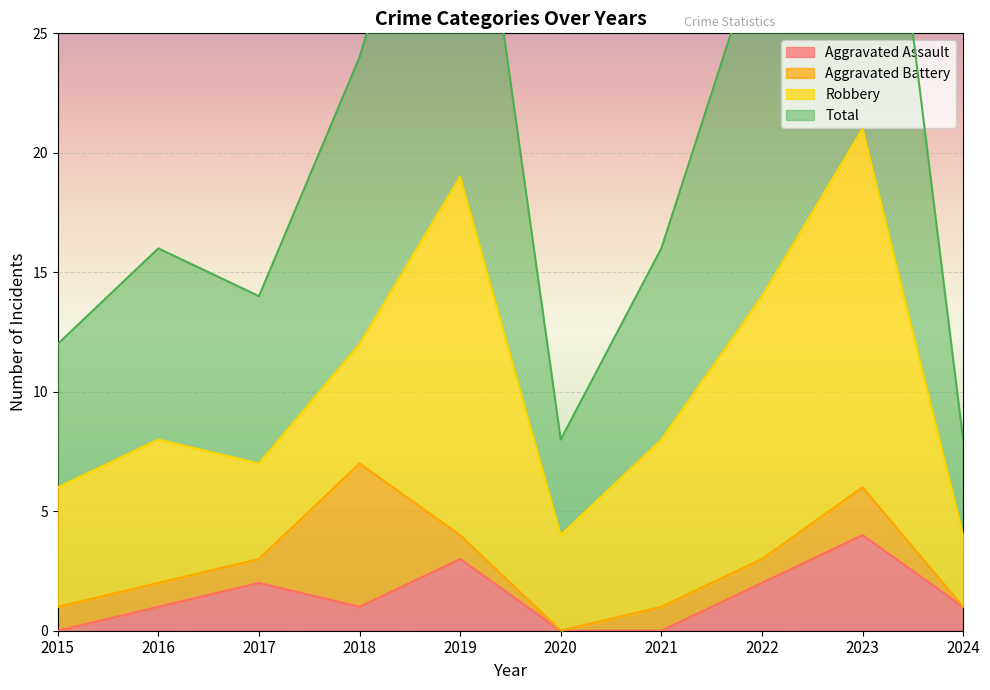

Count the number of categories in the chart.

10